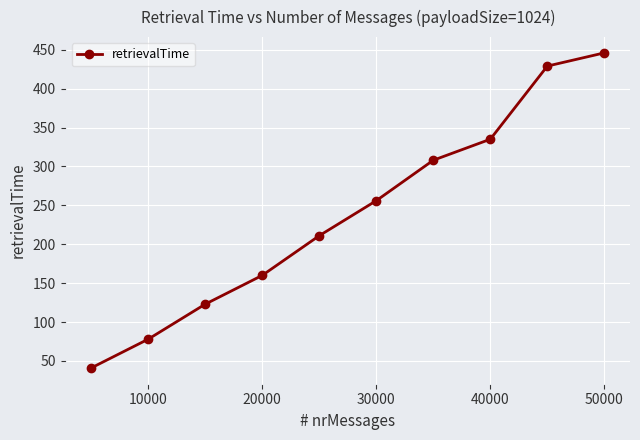

Reading left to right, list all the values displayed in this chart.

41	78	123	160	211	256	308	335	429	446